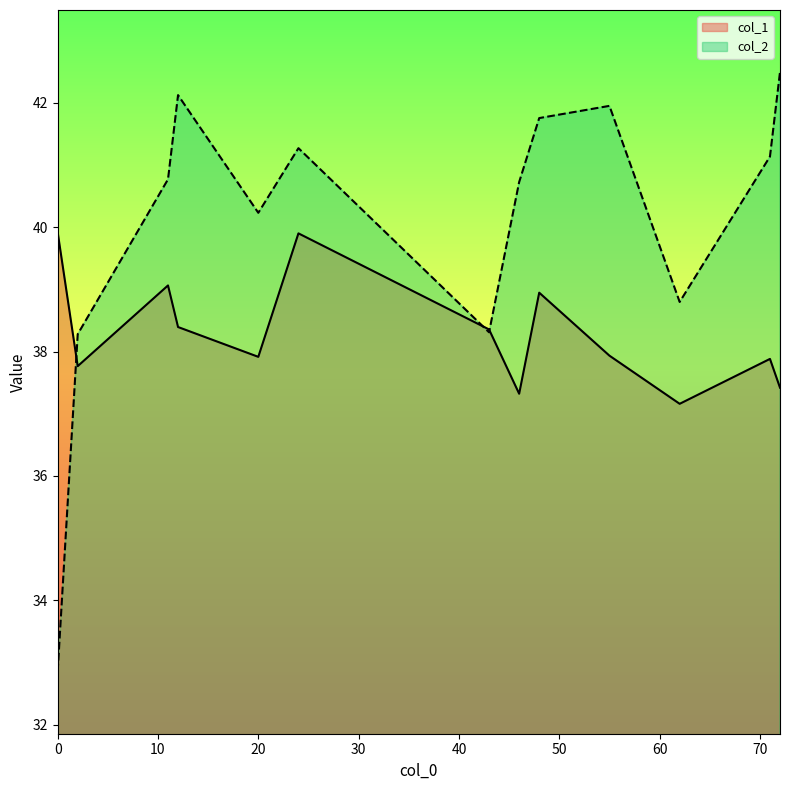

Which series has the widest spread of values?

col_2